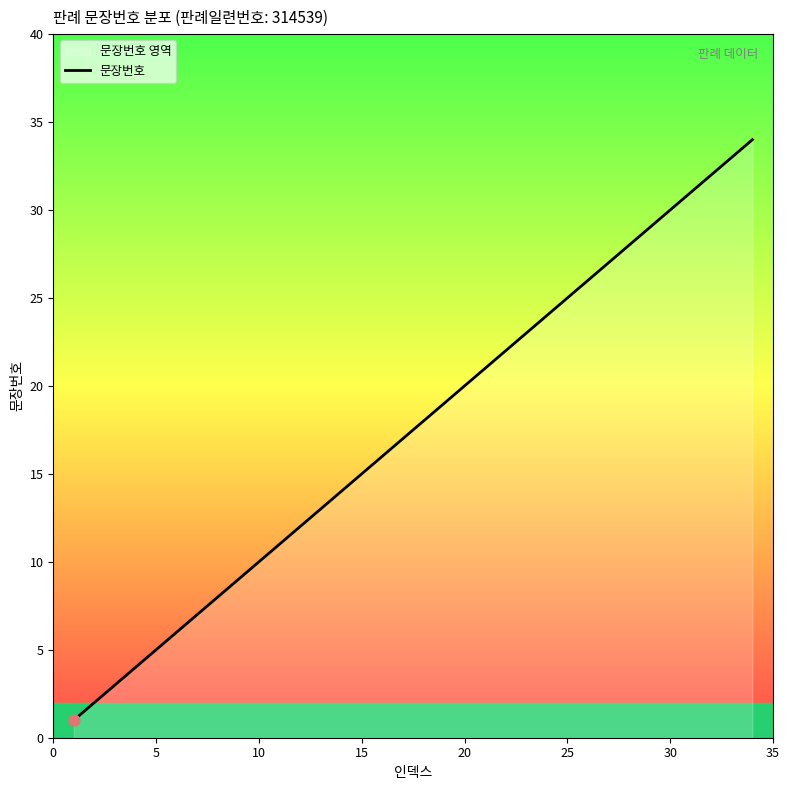

Is it true that the value at 25 is 25?

True